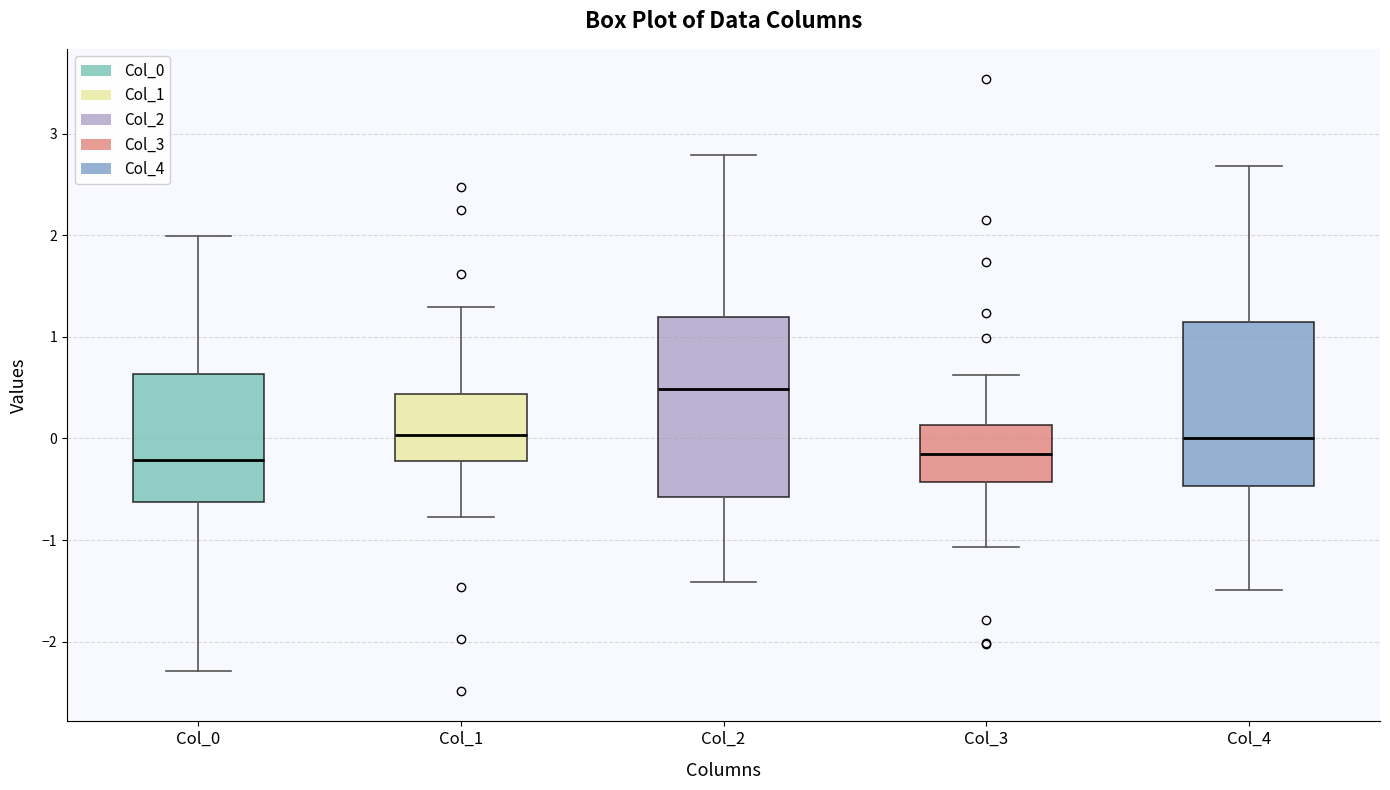

Reading left to right, read every box against the y-axis: the position of its median line, the range the box covers, and the ends of its whiskers. The values are not printed on the chart, so give them approximately, as read against the axis.

Col_0: median -0.2, box -0.6 to 0.6, whiskers -2.3 to 2.0
Col_1: median 0.0, box -0.2 to 0.4, whiskers -0.8 to 1.3
Col_2: median 0.5, box -0.6 to 1.2, whiskers -1.4 to 2.8
Col_3: median -0.1, box -0.4 to 0.1, whiskers -1.1 to 0.6
Col_4: median 0.0, box -0.5 to 1.2, whiskers -1.5 to 2.7